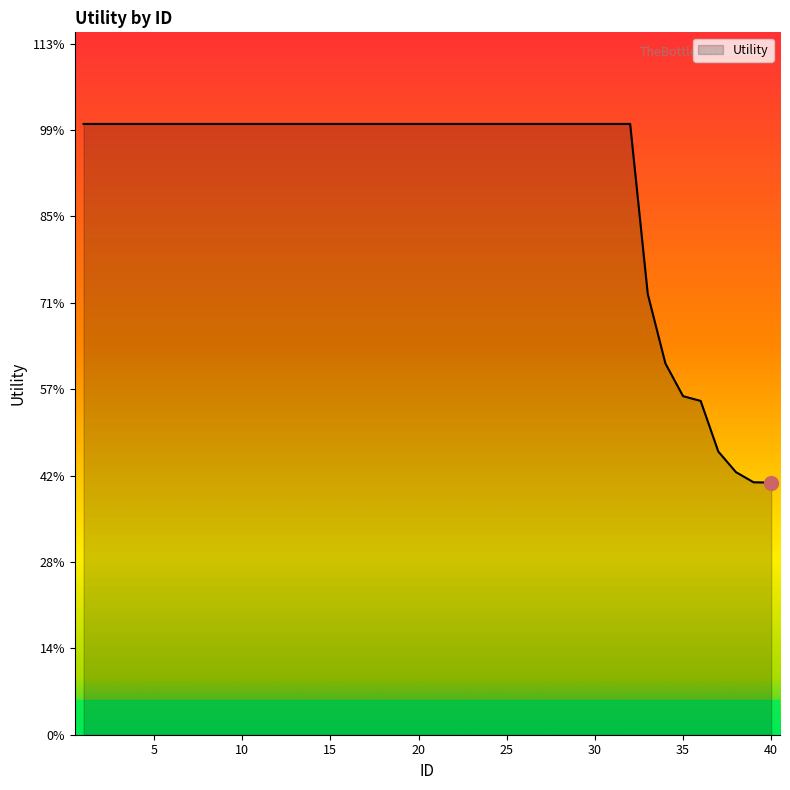

Does the chart display data point markers on the line(s)?

No